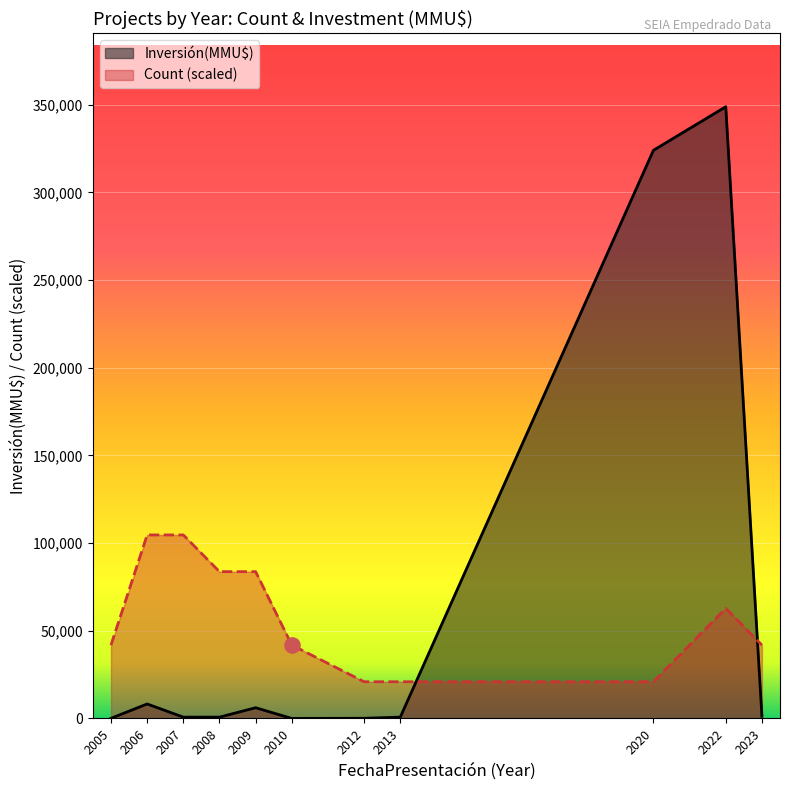

At which category is the sum across all series the highest?

2022